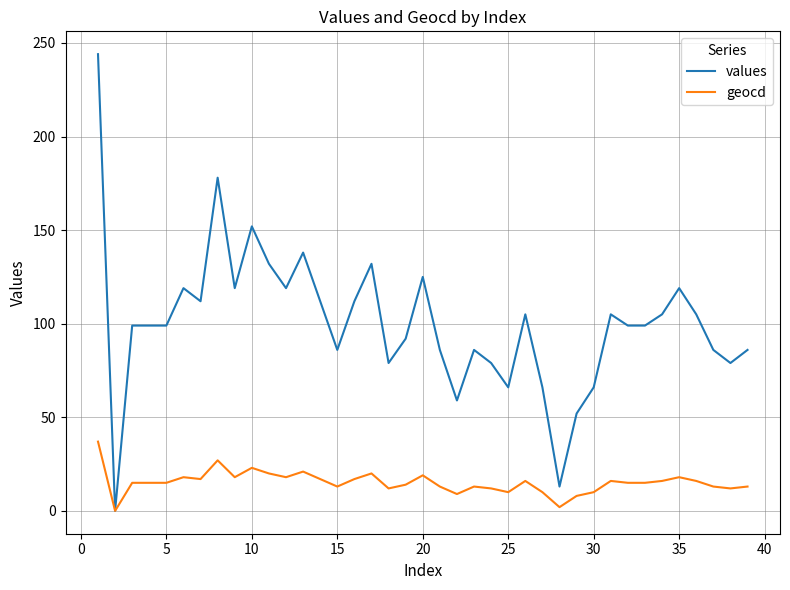

Which series has the largest range (max minus min)?

values